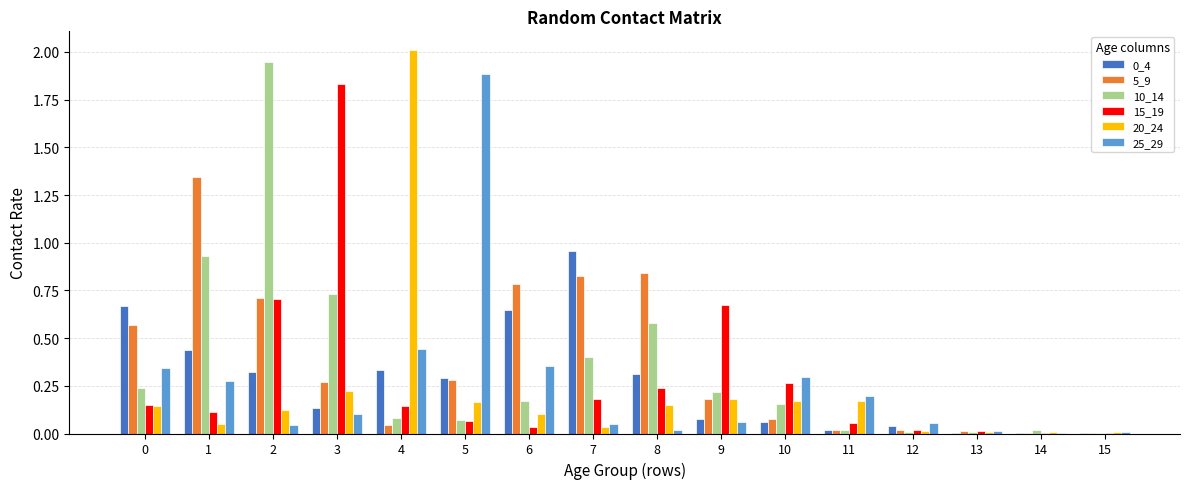

What is the sum of all 20_24 values?

3.6